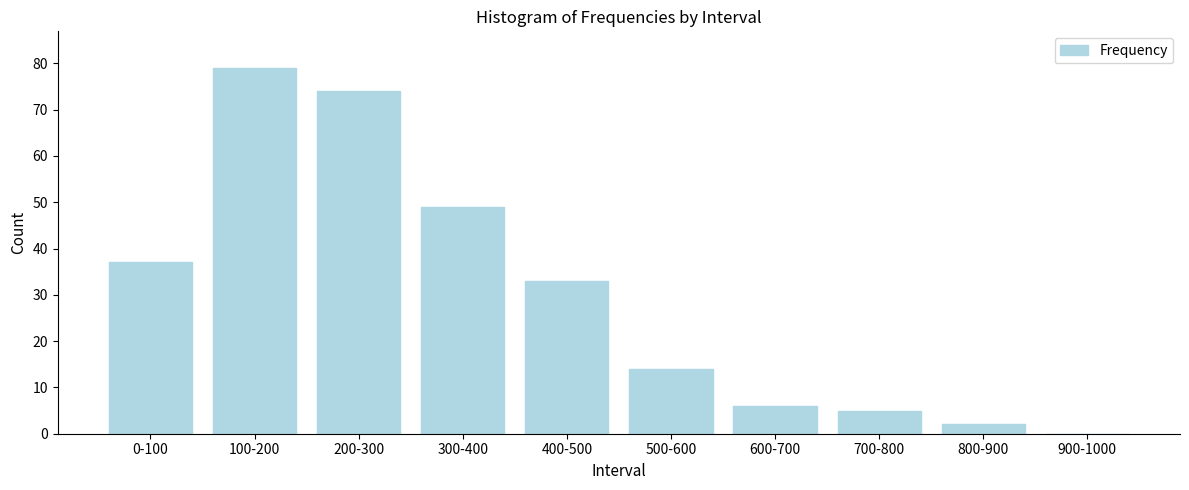

Reading right to left, list all the values displayed in this chart.

900-1000=0	800-900=2	700-800=5	600-700=6	500-600=14	400-500=33	300-400=49	200-300=74	100-200=79	0-100=37